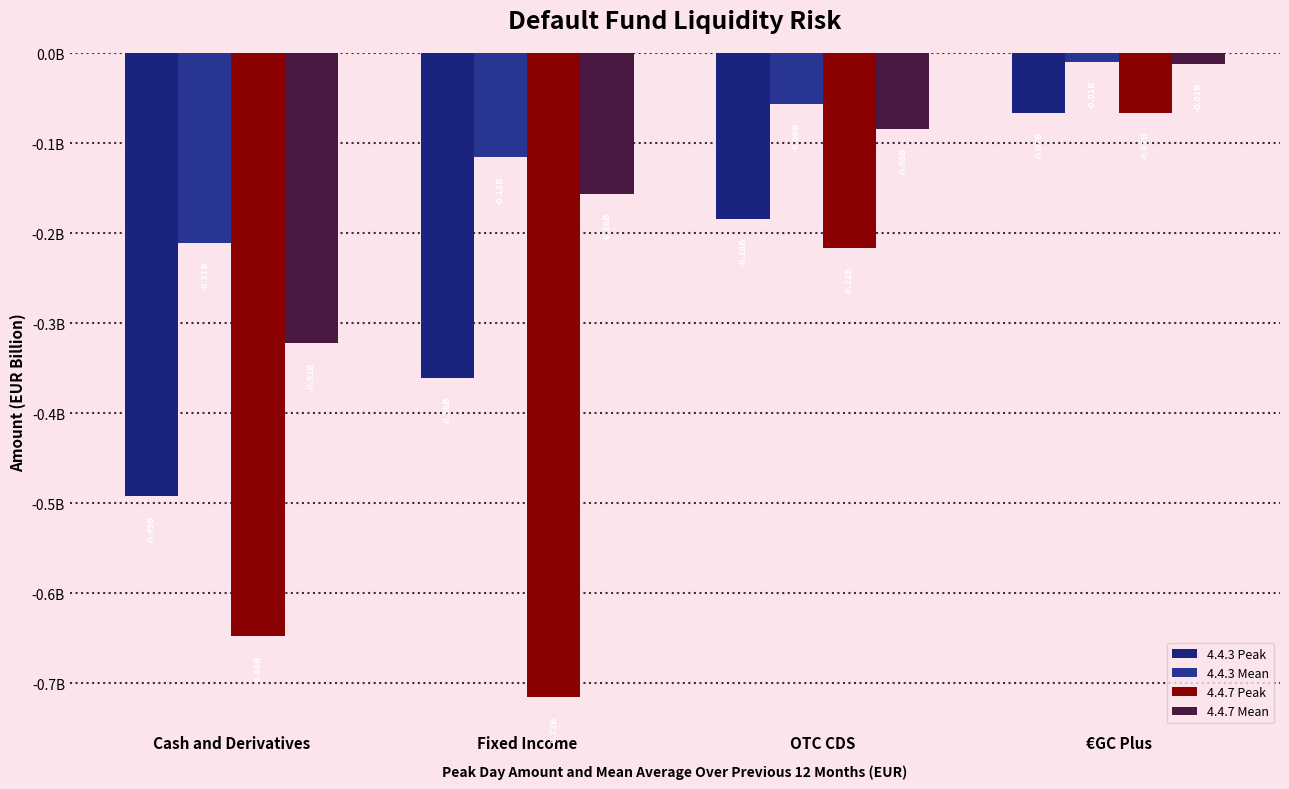

Which category has the highest value in the 4.4.7 Mean series?

€GC Plus